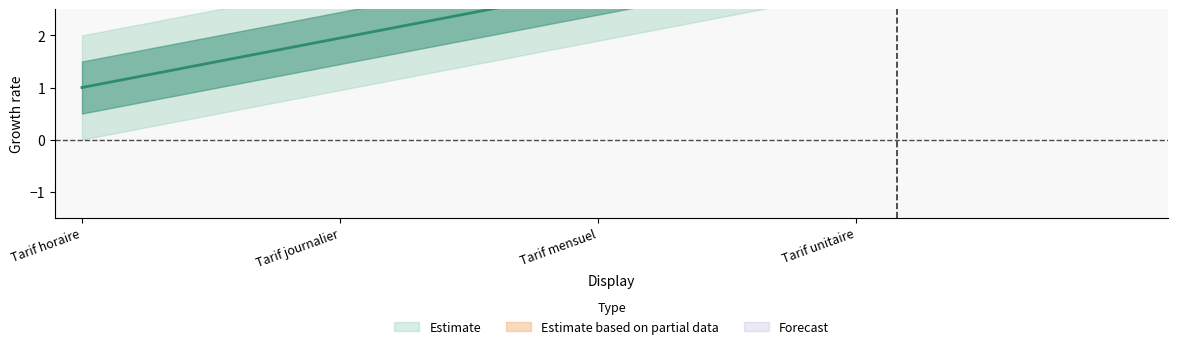

True or false: Estimate_lower and Estimate intersect in this chart.

False